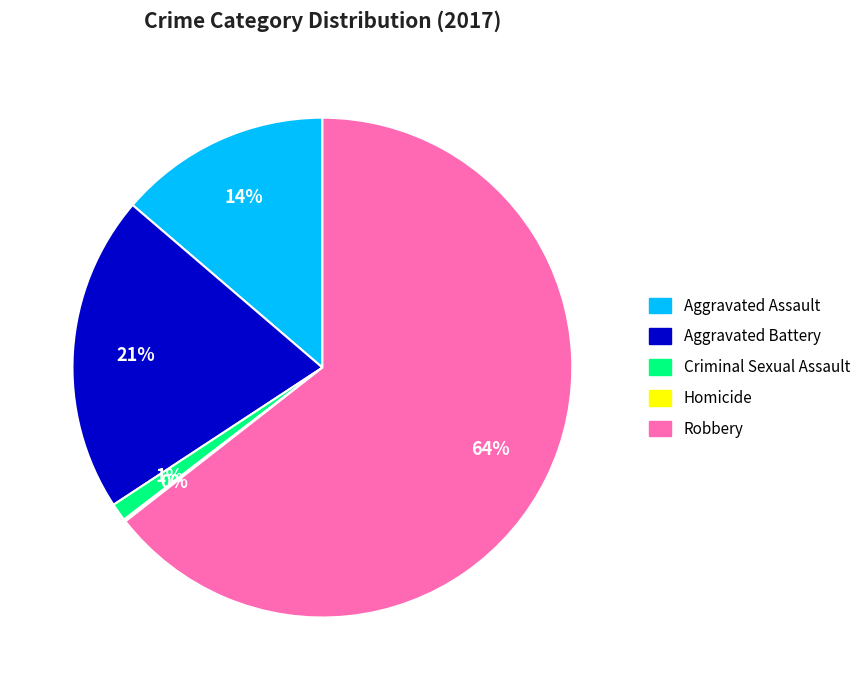

Which category has the biggest portion of the pie?

Robbery